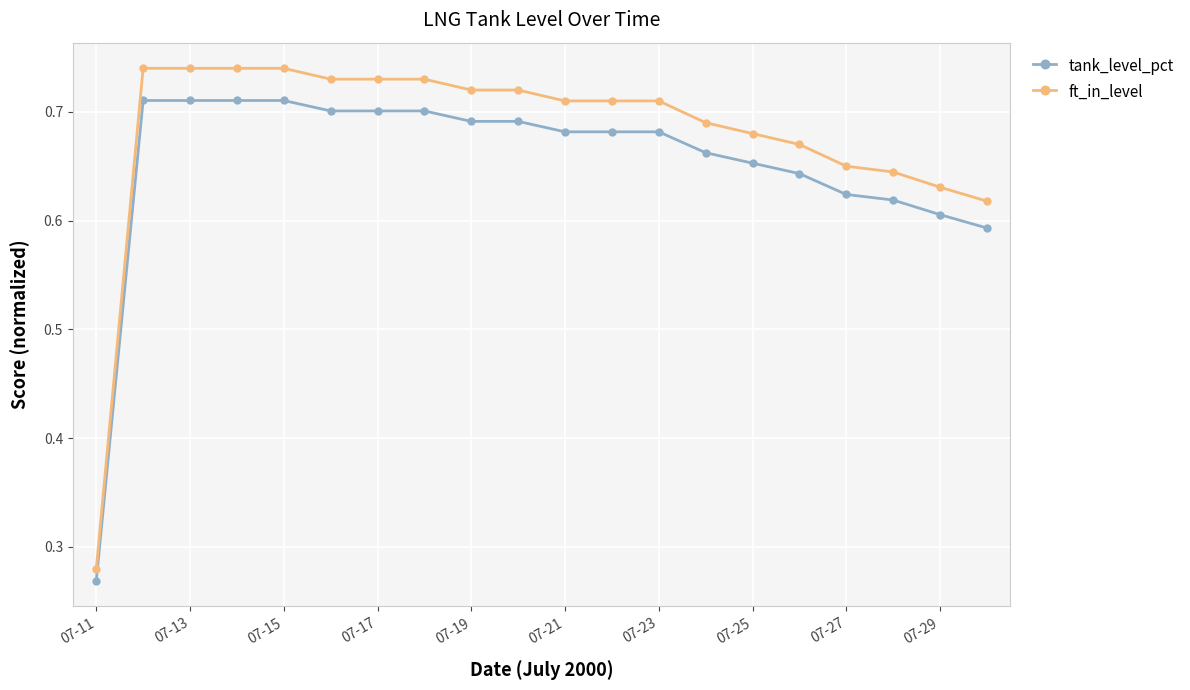

True or false: ft_in_level and tank_level_pct cross at least once.

False